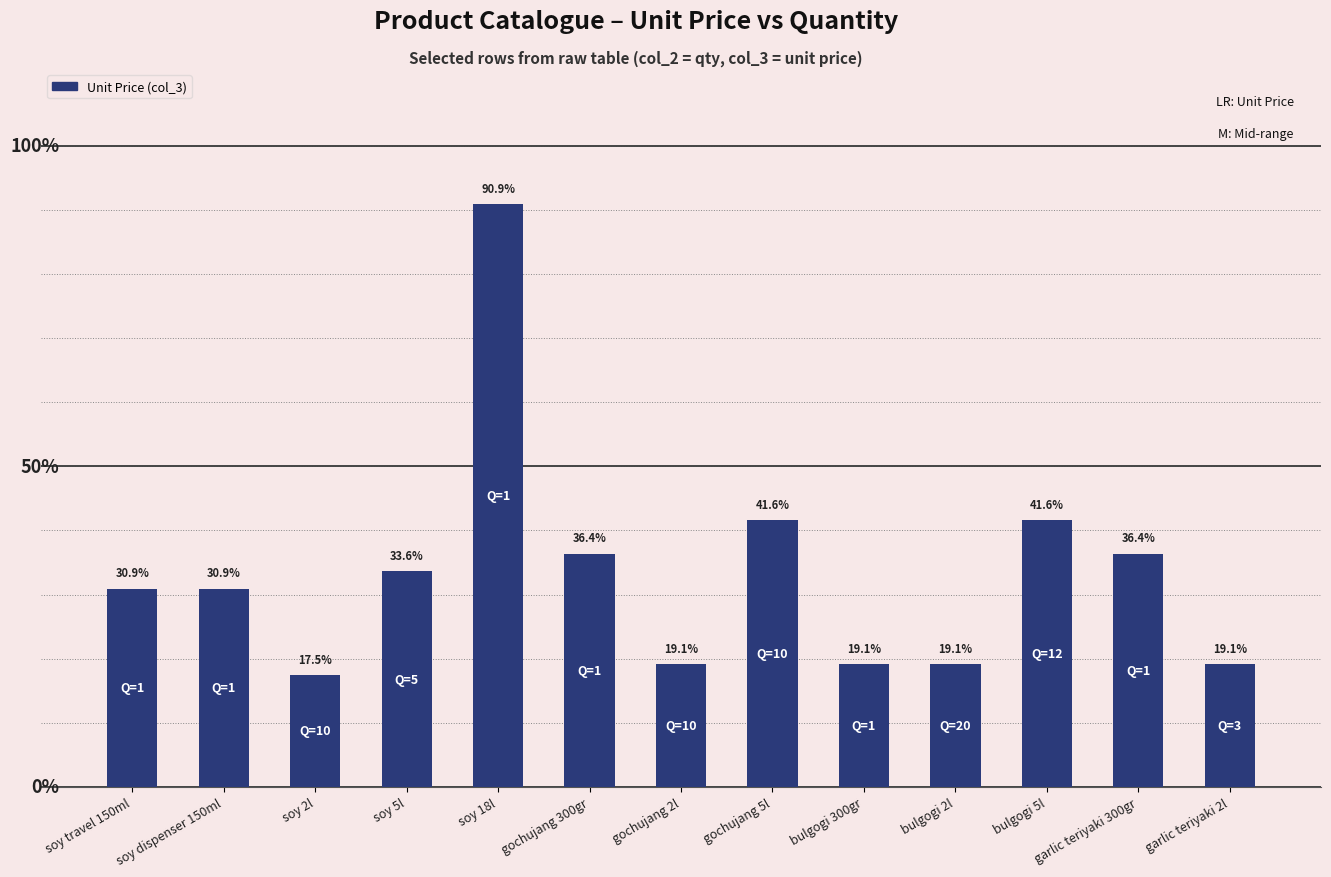

Approximately how many times larger is the value at soy 5l compared to soy dispenser 150ml?

1.1